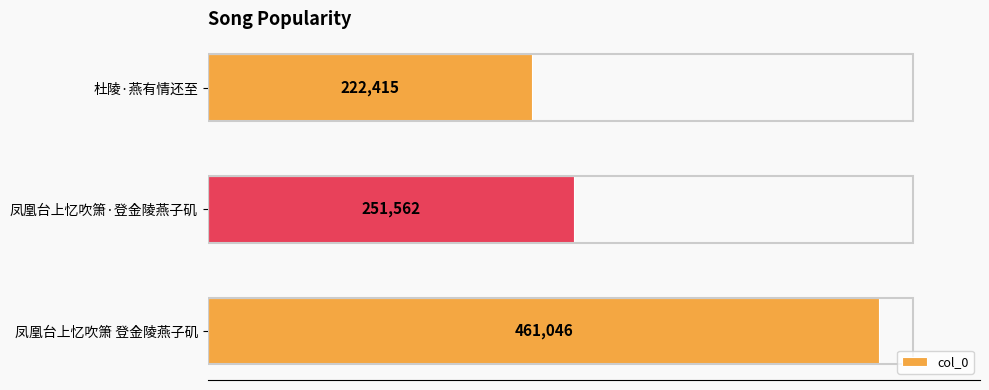

How many data points are less than 251562?

1